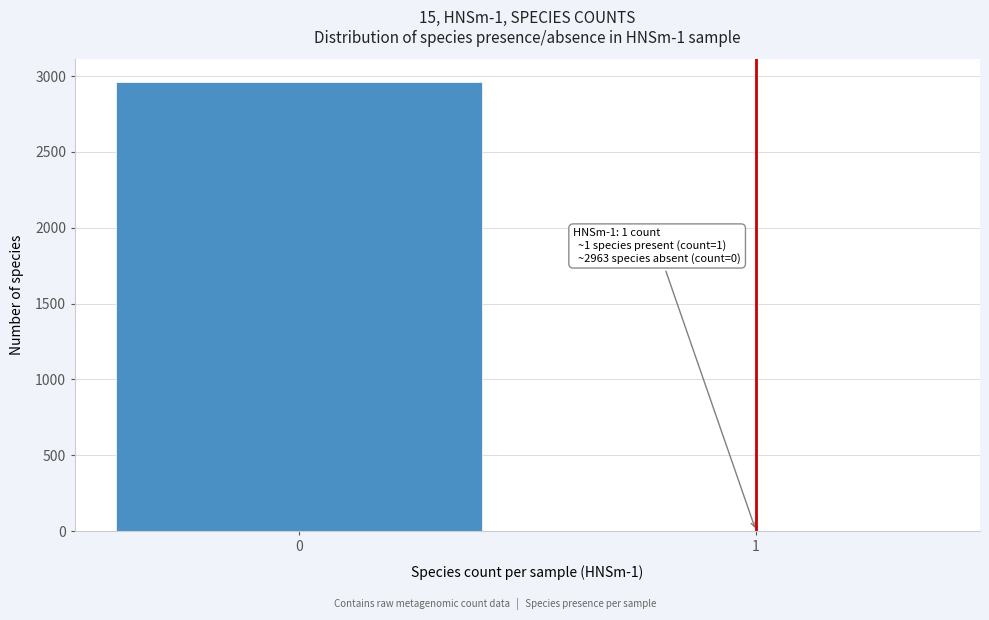

Reading left to right, what are all the values shown in this chart?

0=2963	1=1